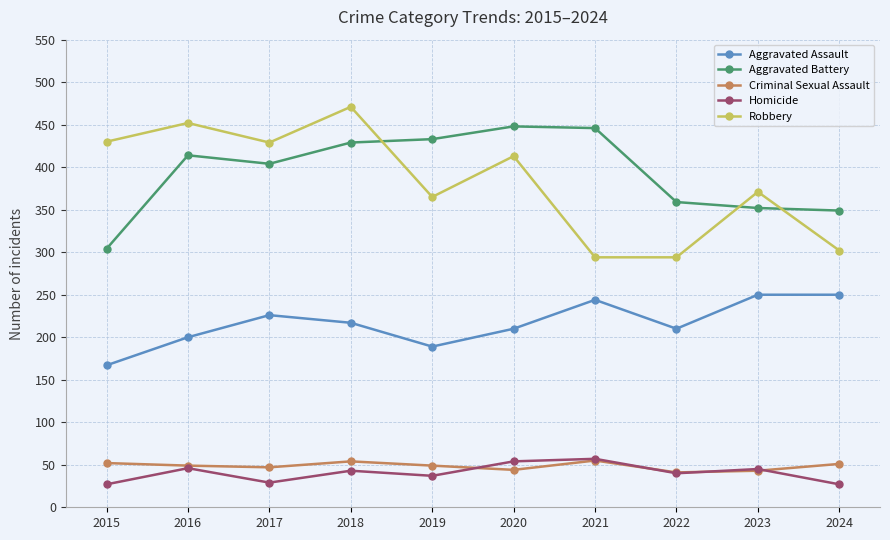

The value of Criminal Sexual Assault at 2022 is 41. True or false?

True